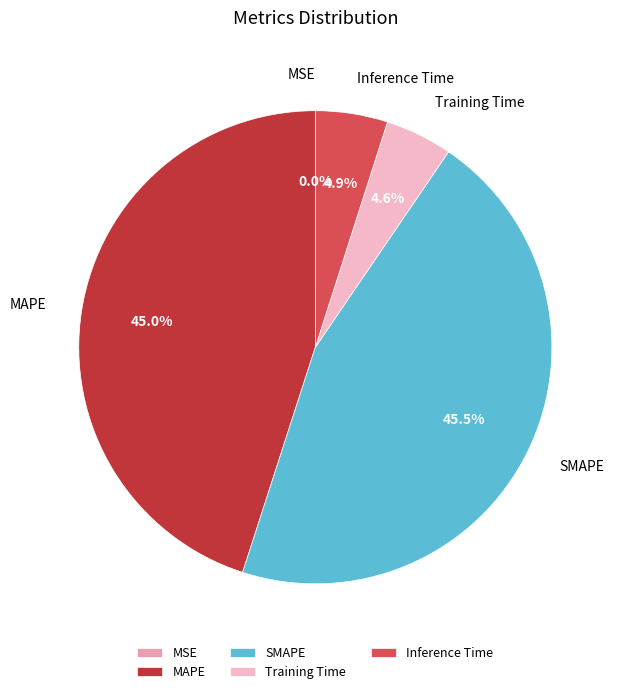

What percentage is NOT represented by Training Time?

95.4%